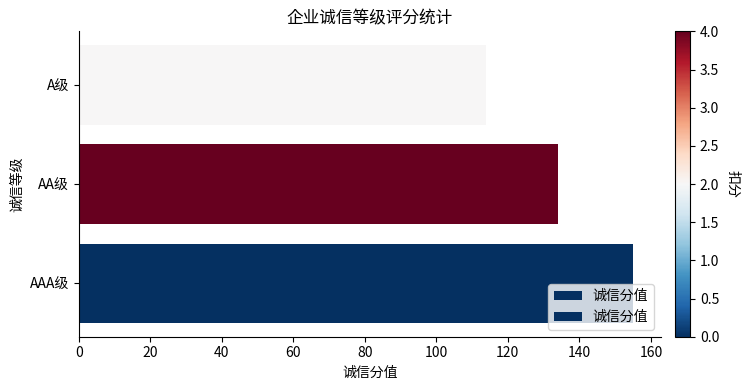

Does the chart contain any negative values?

No